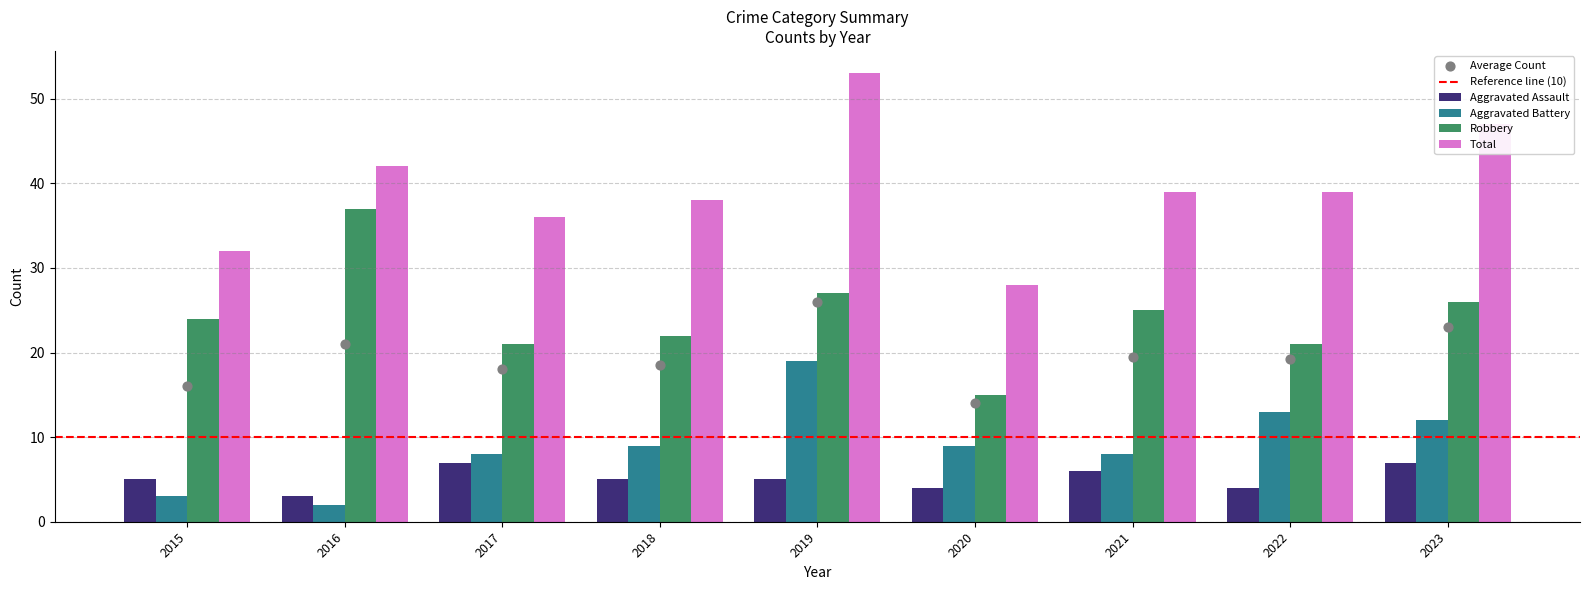

Which series reaches the minimum Y coordinate?

Aggravated Battery